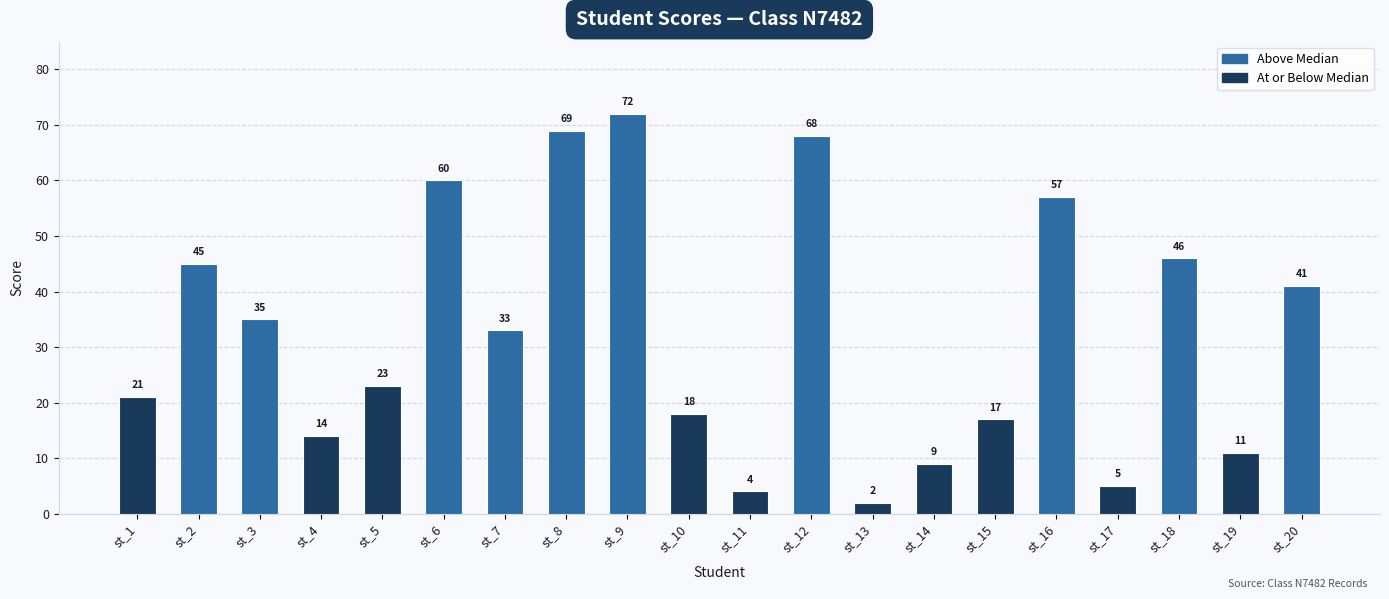

Is it true that the value at st_7 is 12?

False